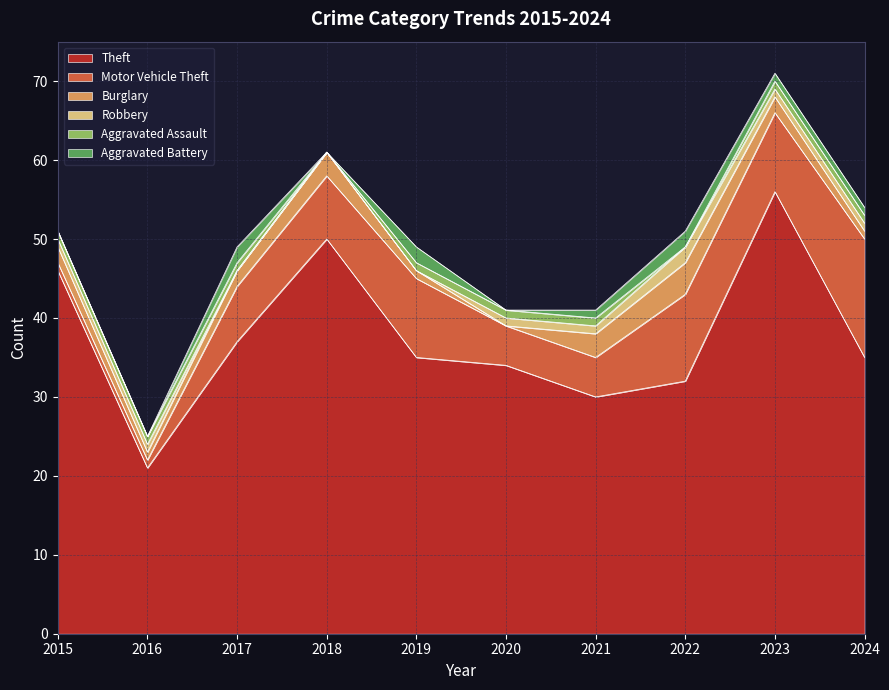

What is the spread (max minus min) of values at 2021?

29